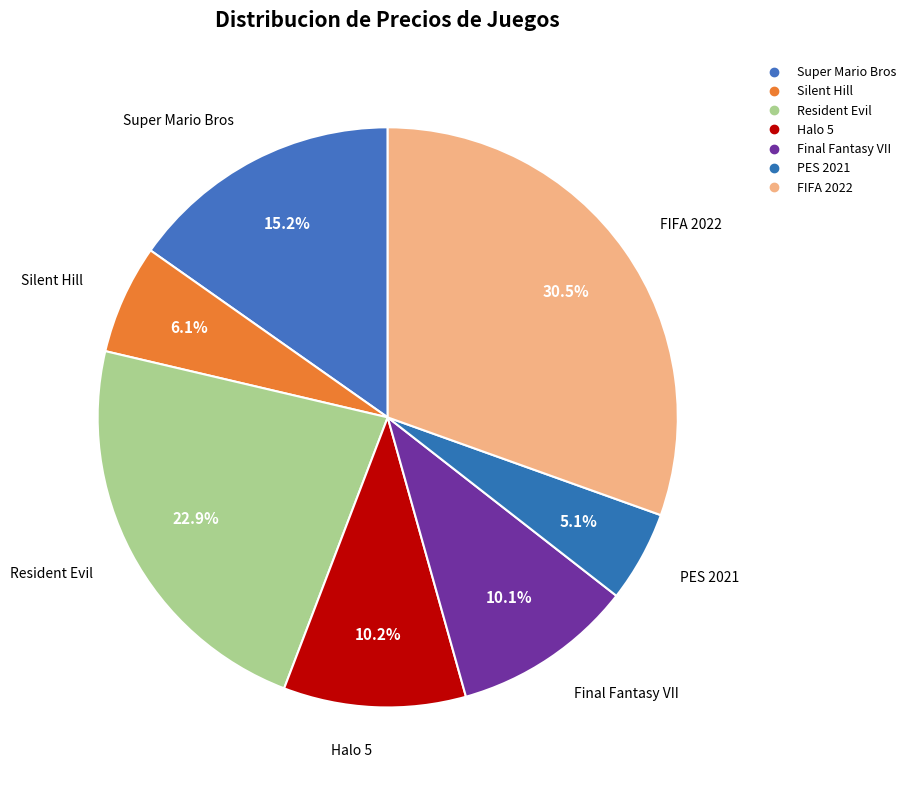

How much of the chart is everything except Super Mario Bros?

84.8%